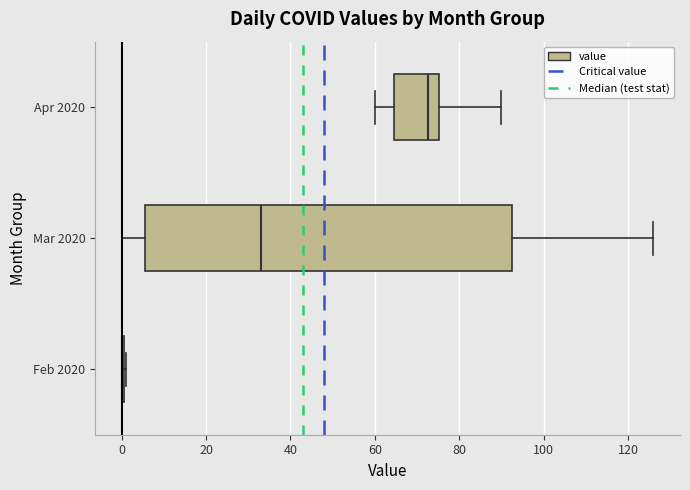

Where does the median line of the box for Mar 2020 sit on the x-axis? The values are not printed on the chart, so give them approximately, as read against the axis.

34